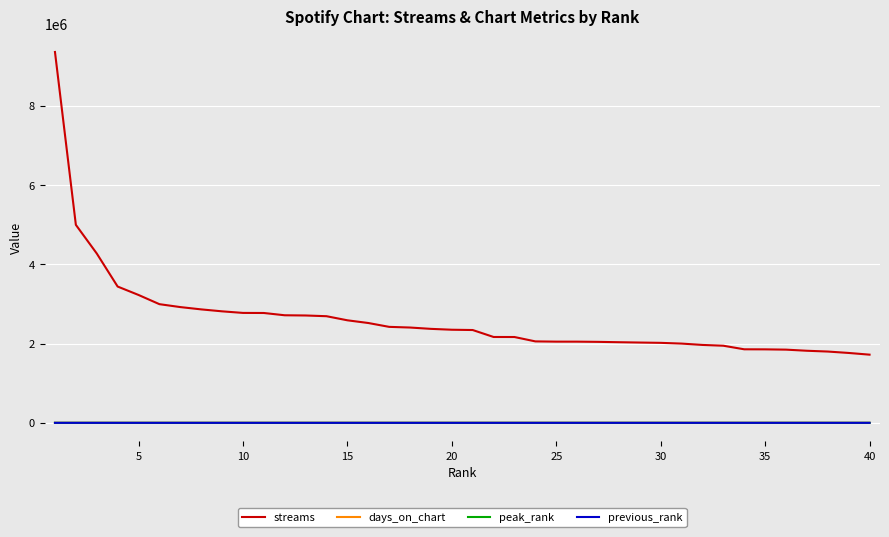

What are all the series names shown in the legend?

streams, days_on_chart, peak_rank, previous_rank